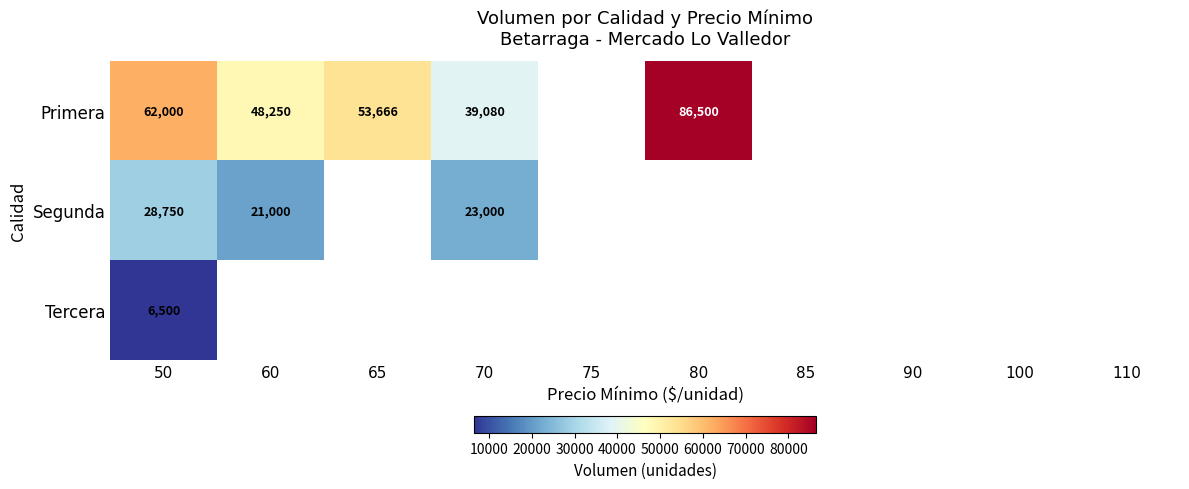

The value of Segunda at 60 is 4315. True or false?

False